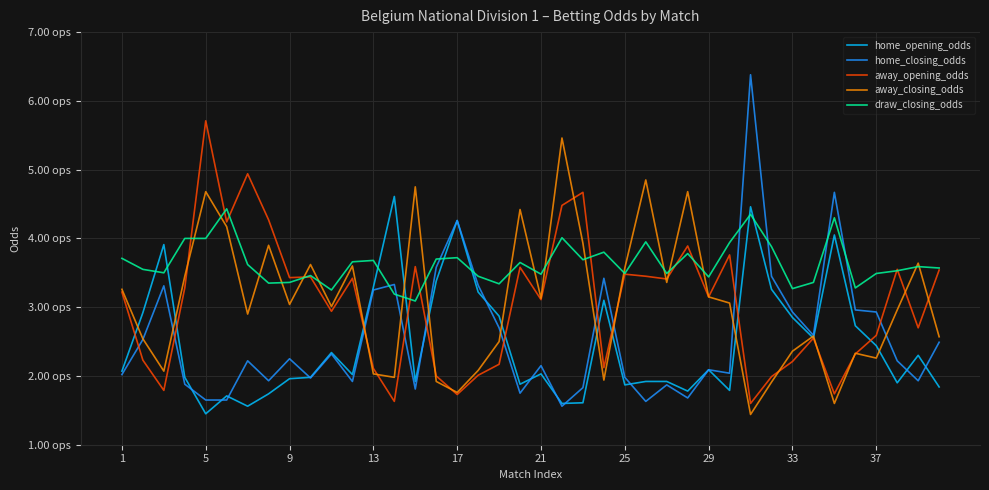

Does the chart display data point markers on the line(s)?

No